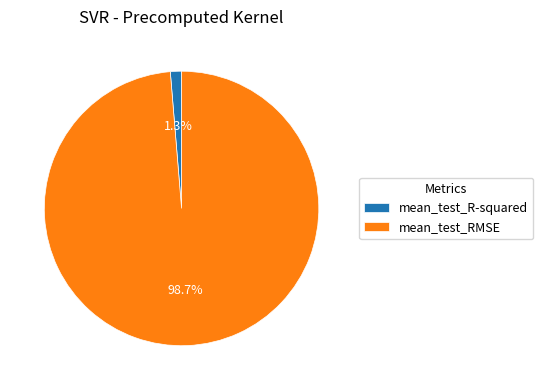

Which slice is the largest?

mean_test_RMSE